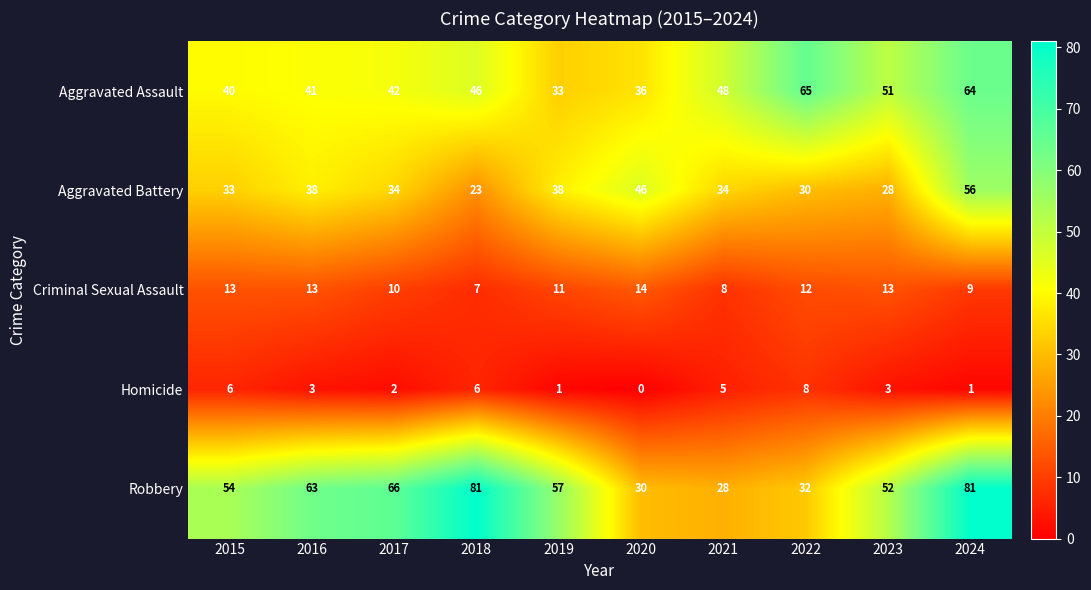

Which category has the lowest value in the Aggravated Battery series?

2018